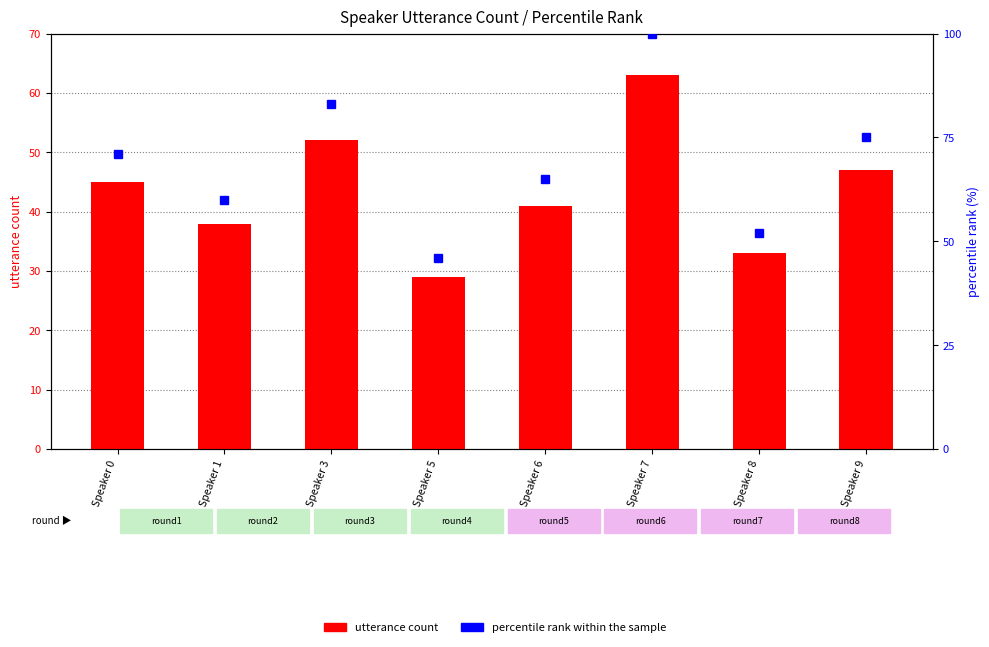

List the series in order of their peak value, lowest first.

utterance count, percentile rank within the sample